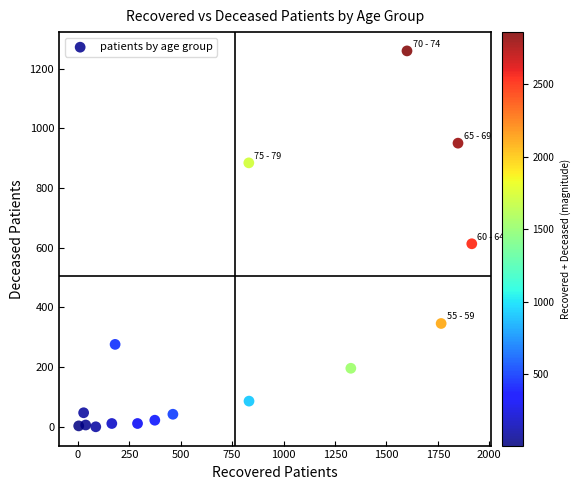

What Y value in the scatter plot is closest to 629?

613